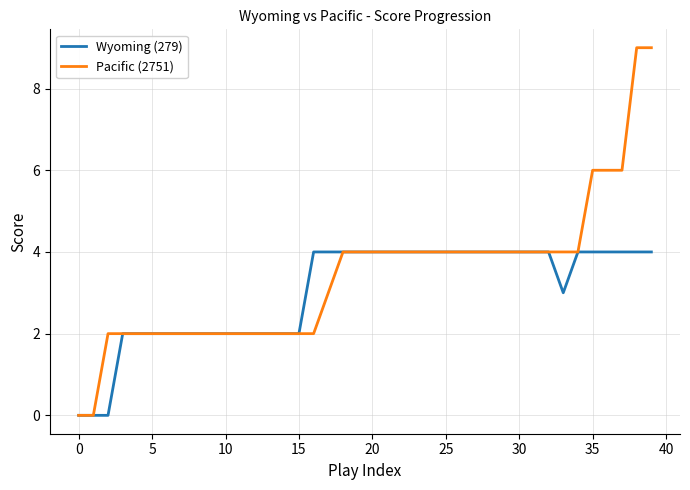

List the series in order of their overall mean, lowest first.

Wyoming (279), Pacific (2751)